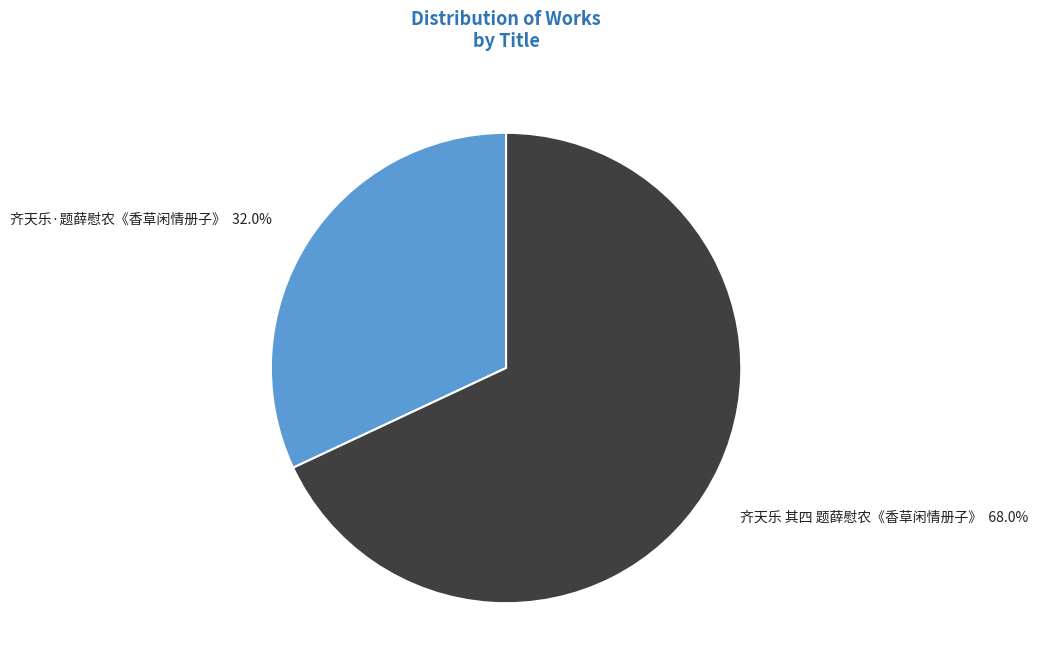

What is the largest slice in the pie chart?

齐天乐 其四 题薛慰农《香草闲情册子》